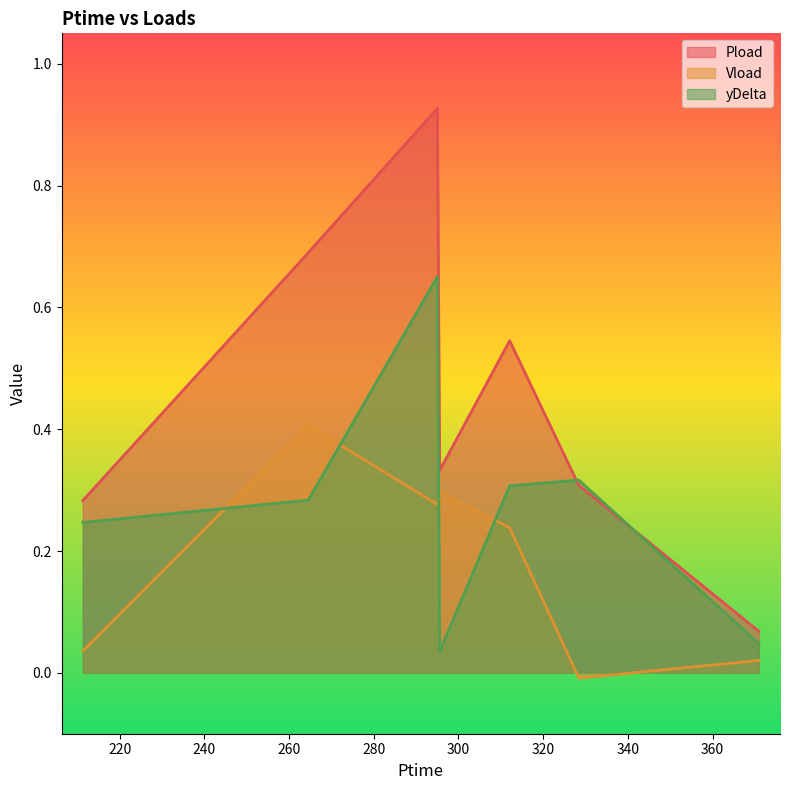

What is the approximate value of Pload at 312.102?

0.5